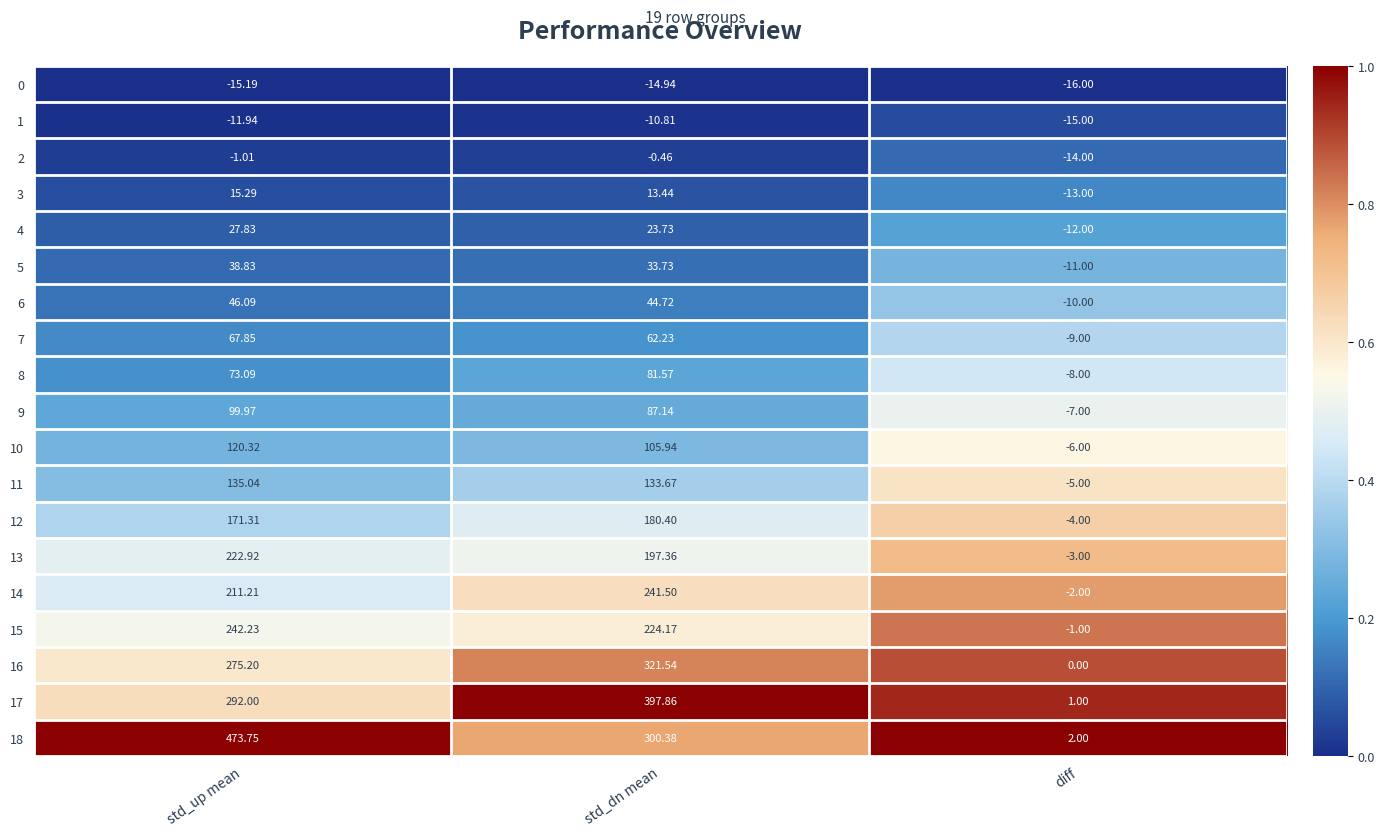

List the series in order of their peak value, highest first.

18, 17, 16, 15, 14, 13, 12, 11, 10, 9, 8, 7, 6, 5, 4, 3, 2, 1, 0